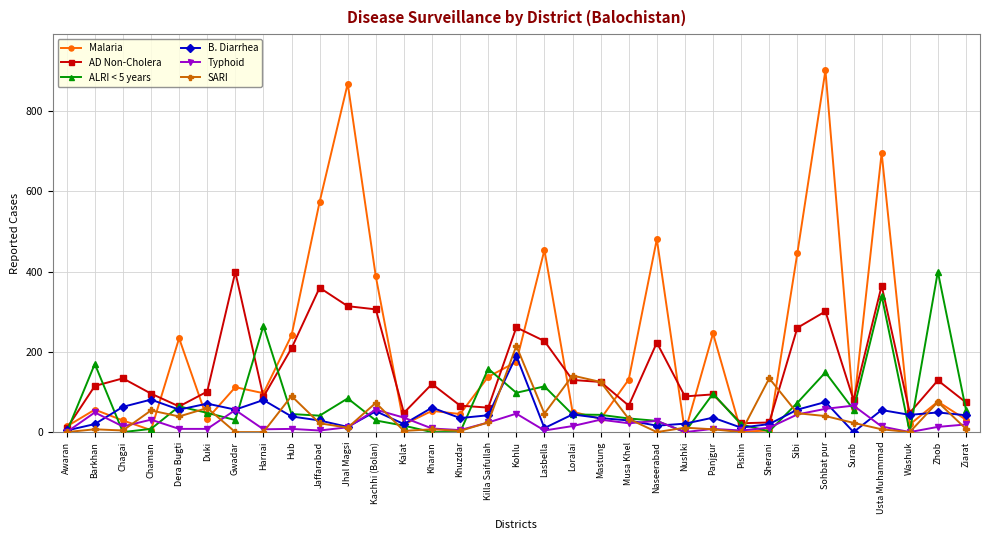

The value of Malaria at Mastung is 33. True or false?

True